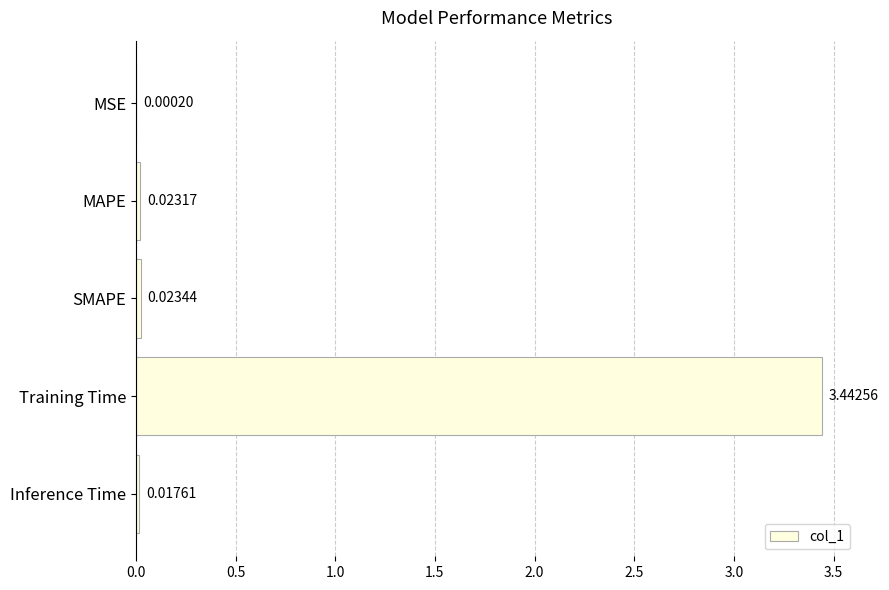

Which category has the highest value across all series?

Training Time